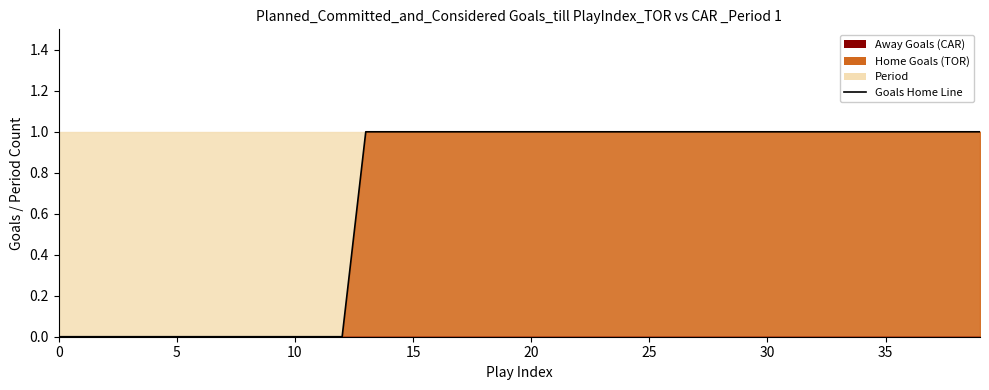

How many lines are shown in the chart?

1